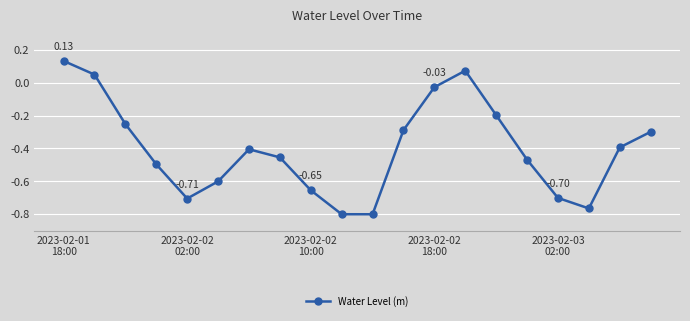

True or false: the data has more than 0 interior local peaks.

True